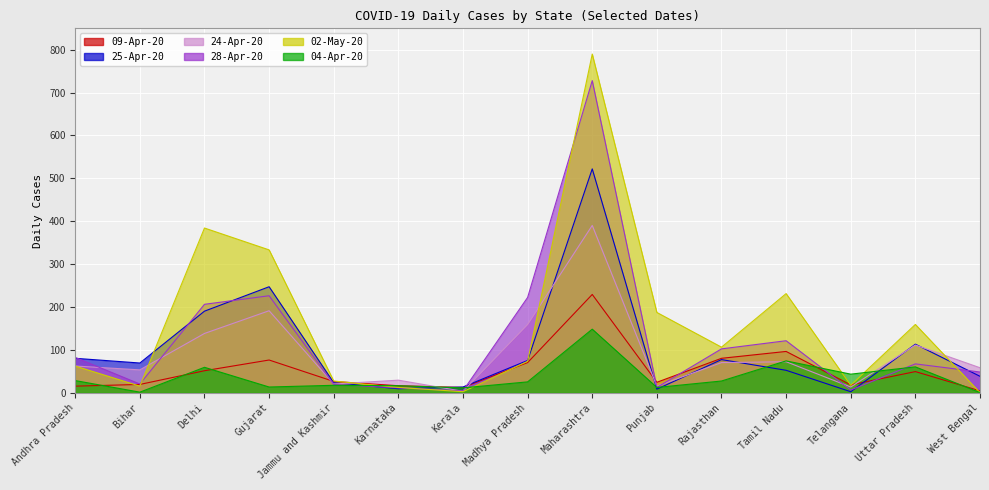

The value of 24-Apr-20 at Andhra Pradesh is 62. True or false?

True